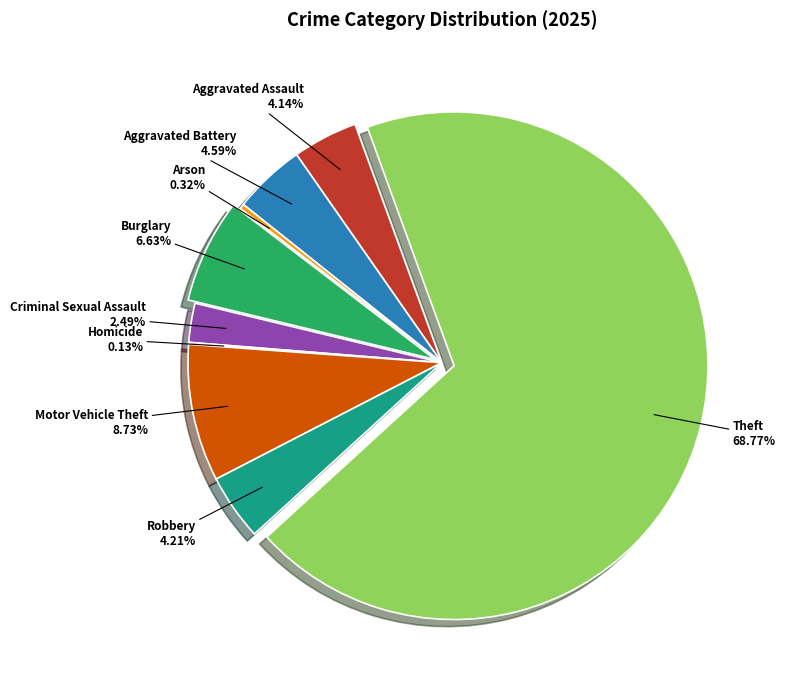

What is the majority slice?

Theft